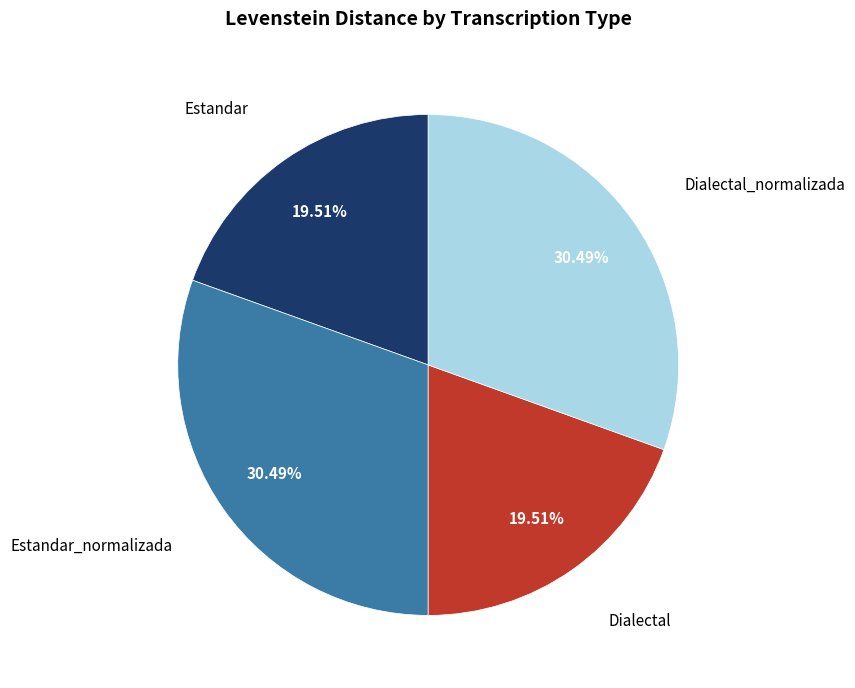

Count the number of slices in the pie.

4